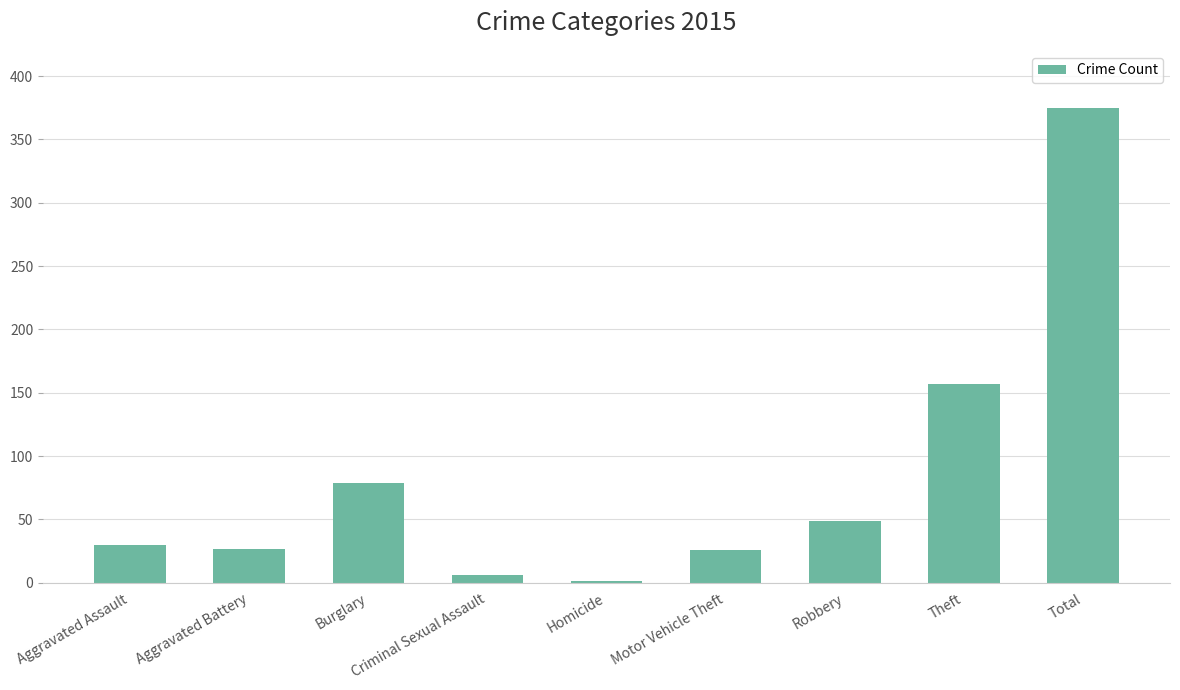

What is the sum of the values at Criminal Sexual Assault and Aggravated Battery?

33